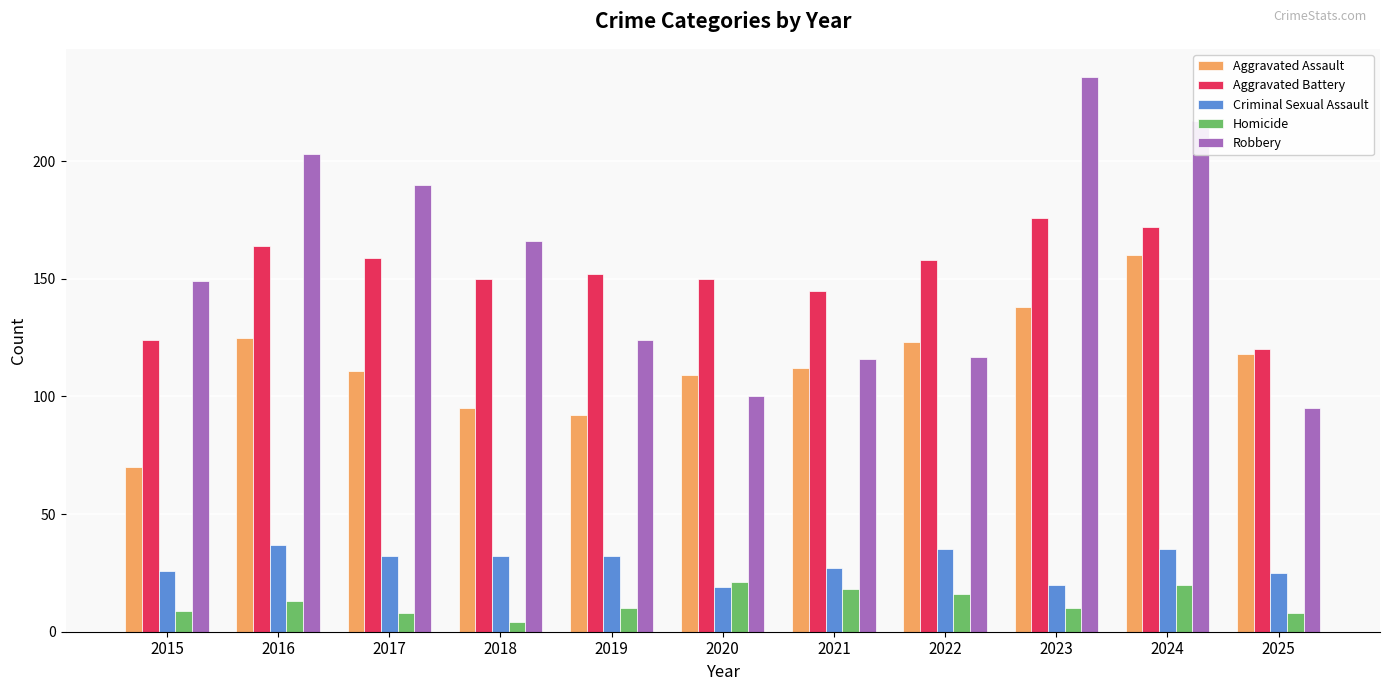

Is it true that Aggravated Assault equals 38 at 2022?

False